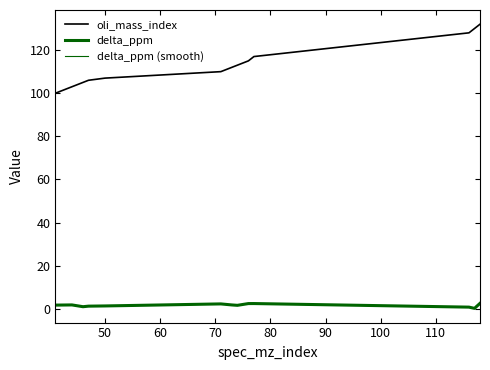

Does the chart have visible grid lines?

No